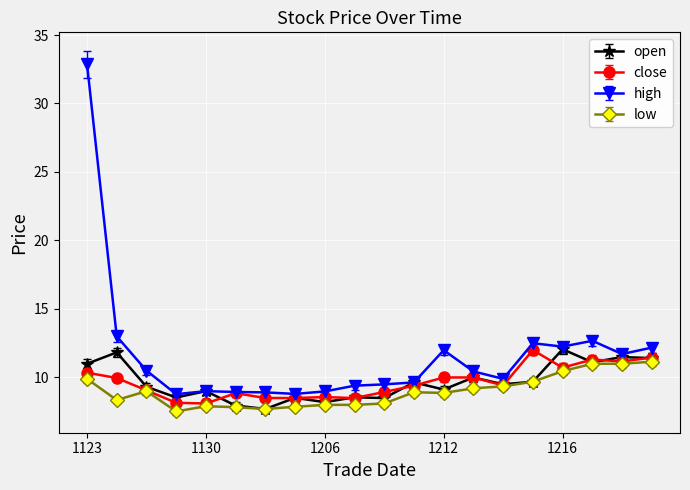

What are all the series names shown in the legend?

open, close, high, low